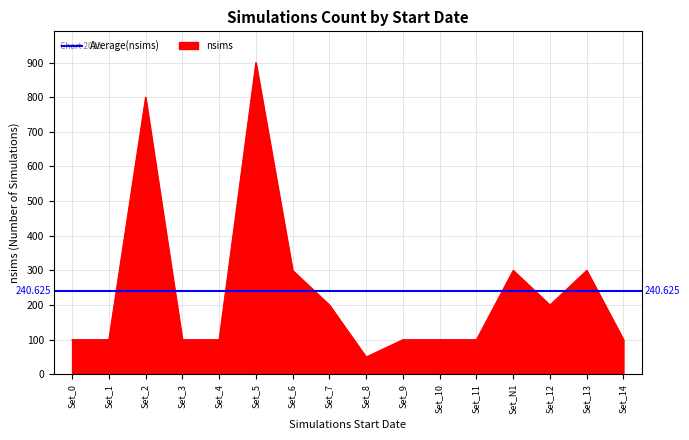

What is the label of the 3rd point from the left?

Set_2